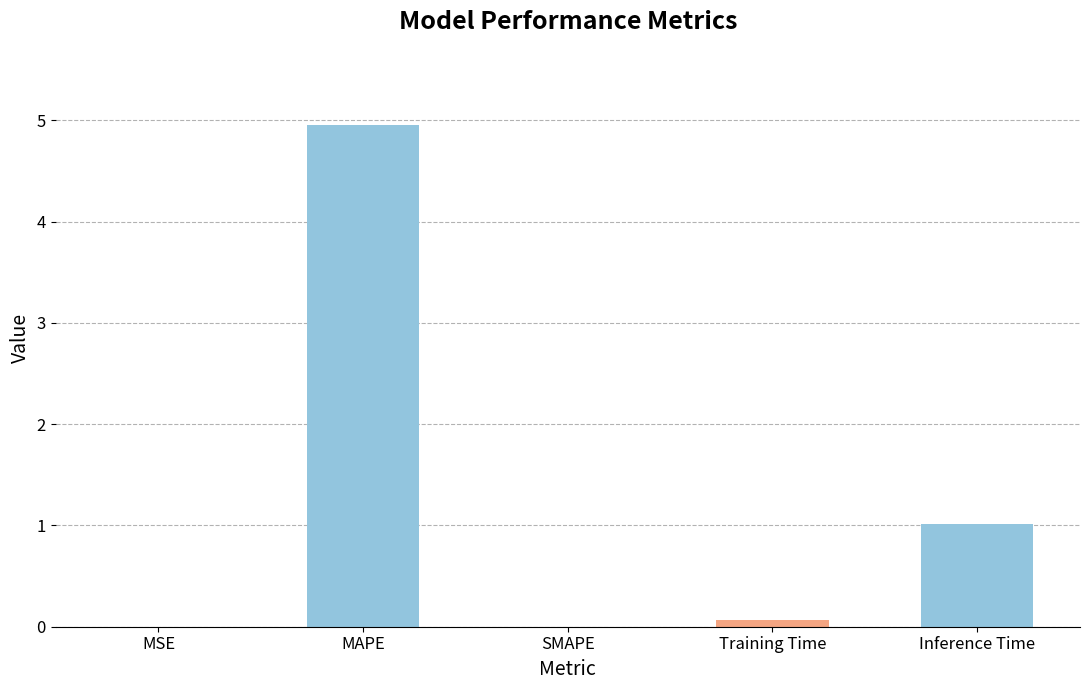

Which category has the highest value across all series?

MAPE